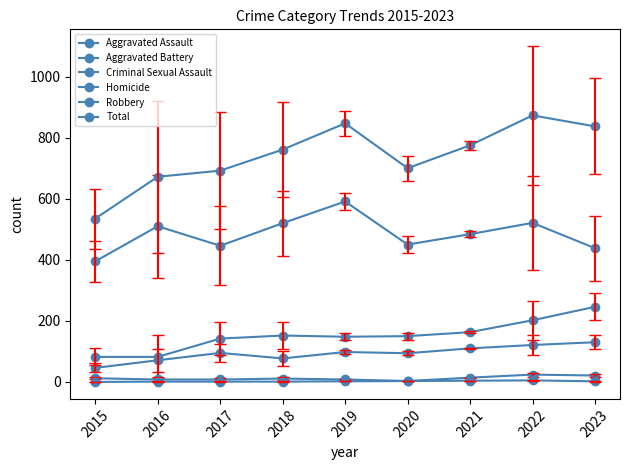

How many data points in Total are less than 761?

4